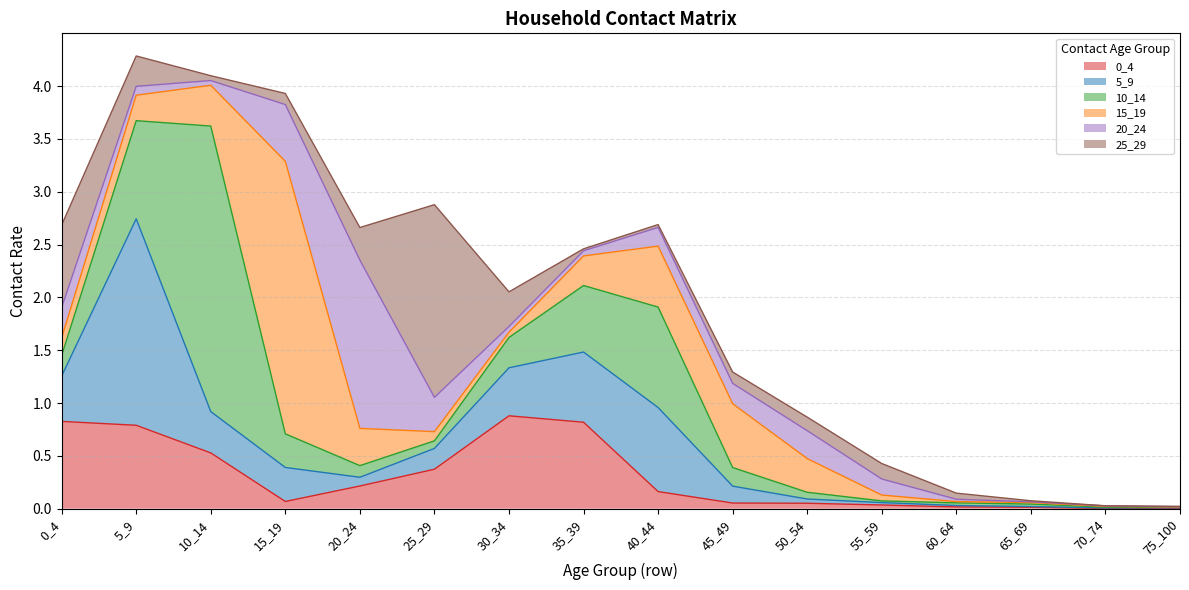

Reading left to right, list all the values displayed in this chart.

0_4: 0.8	0.8	0.5	0.1	0.2	0.4	0.9	0.8	0.2	0.1	0.1	0.0	0.0	0.0	0.0	0.0
5_9: 0.4	2.0	0.4	0.3	0.1	0.2	0.5	0.7	0.8	0.2	0.0	0.0	0.0	0.0	0.0	0.0
10_14: 0.2	0.9	2.7	0.3	0.1	0.1	0.3	0.6	1.0	0.2	0.1	0.0	0.0	0.0	0.0	0.0
15_19: 0.2	0.2	0.4	2.6	0.4	0.1	0.0	0.3	0.6	0.6	0.3	0.1	0.0	0.0	0.0	0.0
20_24: 0.3	0.1	0.0	0.5	1.6	0.3	0.1	0.0	0.2	0.2	0.3	0.2	0.0	0.0	0.0	0.0
25_29: 0.8	0.3	0.0	0.1	0.3	1.8	0.3	0.0	0.0	0.1	0.1	0.1	0.1	0.0	0.0	0.0